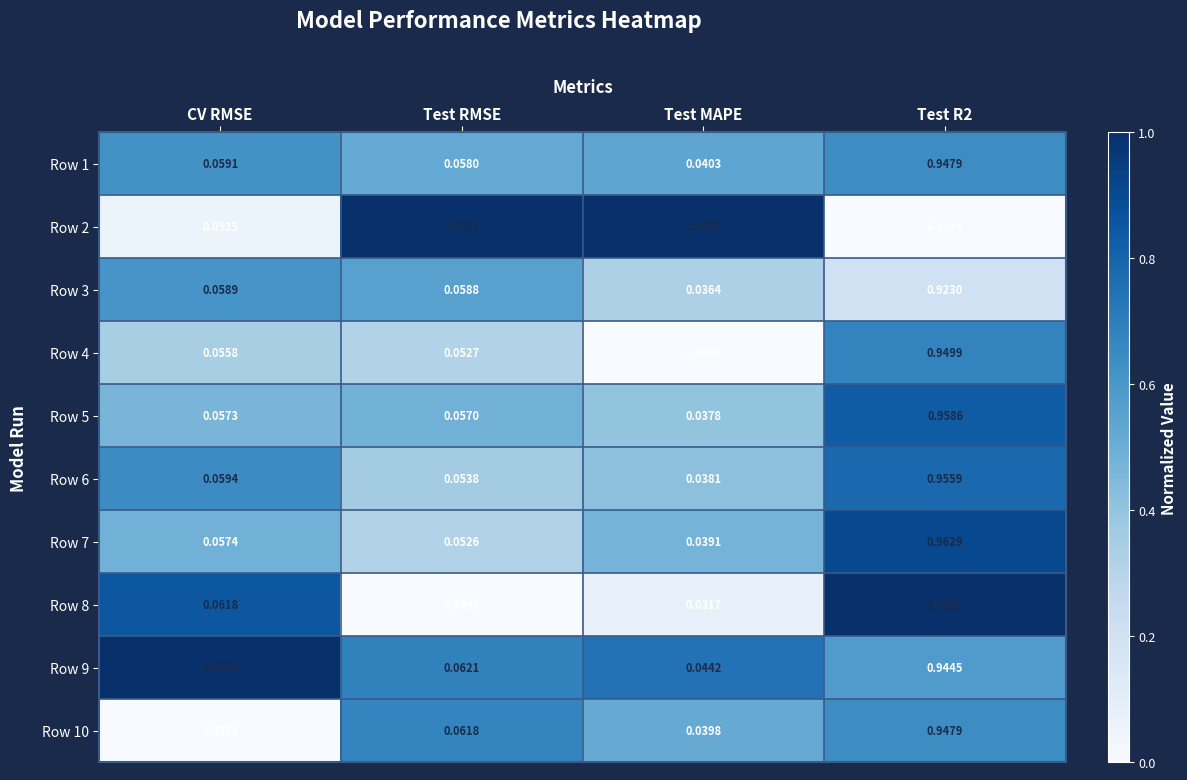

Is the value of Row 2 at Test R2 greater than the value of Row 8 at Test RMSE?

Yes